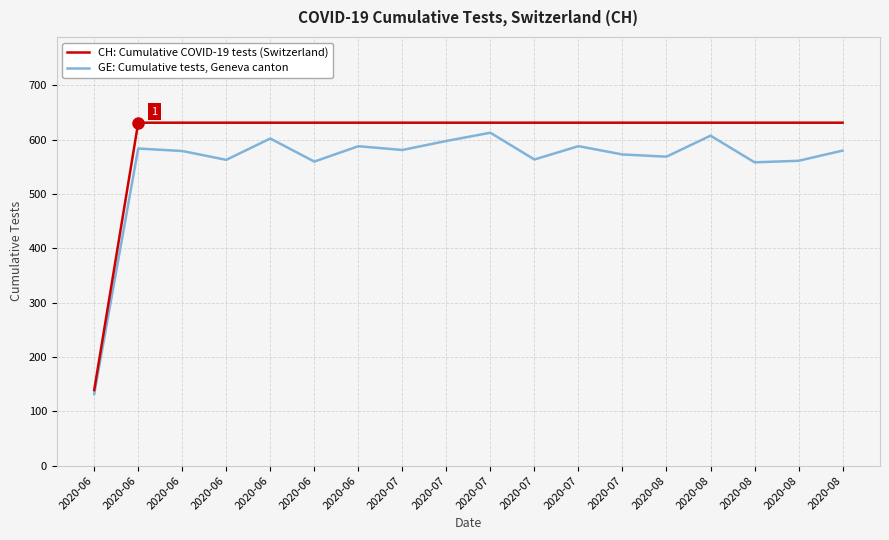

Reading right to left, transcribe all the data shown in this chart.

CH: Cumulative COVID-19 tests (Switzerland): 631.0	631.0	631.0	631.0	631.0	631.0	631.0	631.0	631.0	631.0	631.0	631.0	631.0	631.0	631.0	631.0	631.0	139.0
GE: Cumulative tests, Geneva canton: 579.7	560.9	558.1	607.2	568.5	572.5	587.9	563.3	612.5	597.4	580.8	587.7	559.5	601.9	562.7	578.9	583.5	131.6